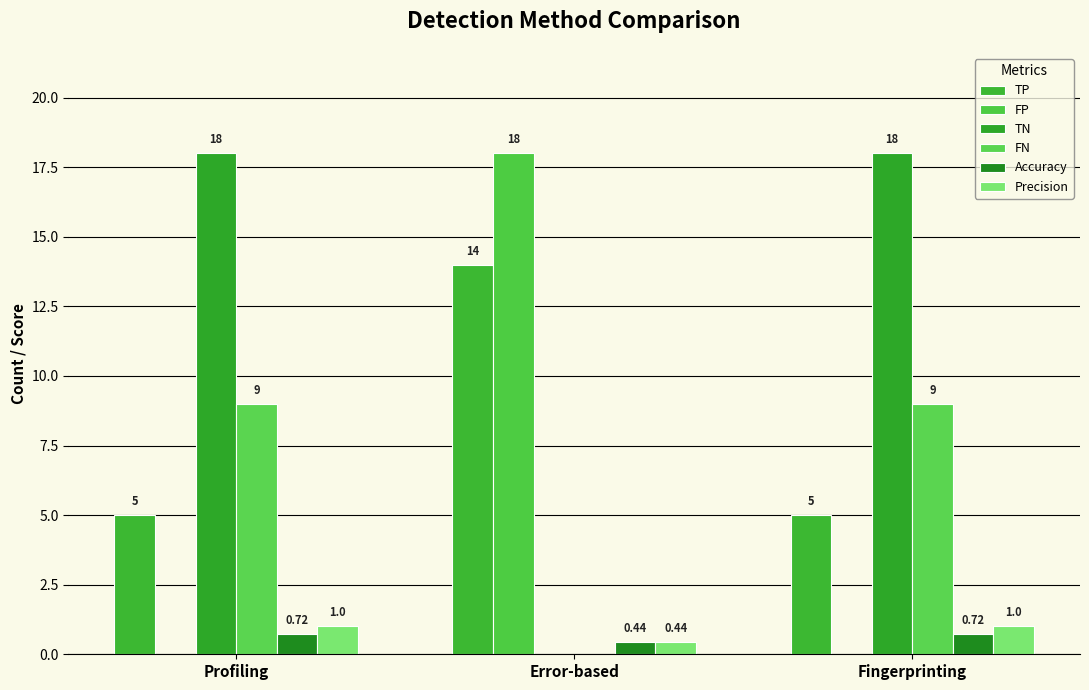

Which category has the highest value across all series?

Error-based